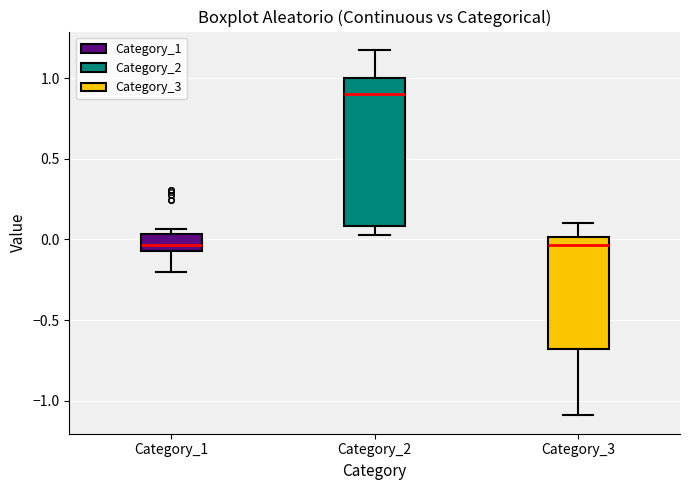

Reading left to right, transcribe this box plot: for each box, give where its median line is, the range the box spans, and where its two whiskers end, as read against the y-axis. The values are not printed on the chart, so give them approximately, as read against the axis.

Category_1: median -0.05 (inside the box), box -0.05 to 0.05, whiskers -0.20 to 0.05 (just above the box's upper edge)
Category_2: median 0.90, box 0.10 to 1.00, whiskers 0.05 to 1.20
Category_3: median -0.05, box -0.70 to 0.00, whiskers -1.10 to 0.10